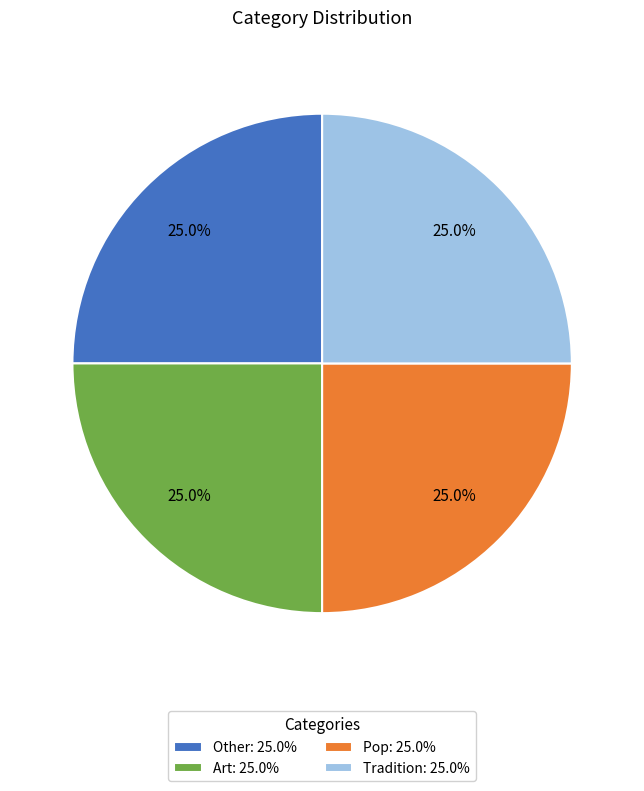

To the nearest percent, what is the combined percentage of Tradition and Pop?

50%